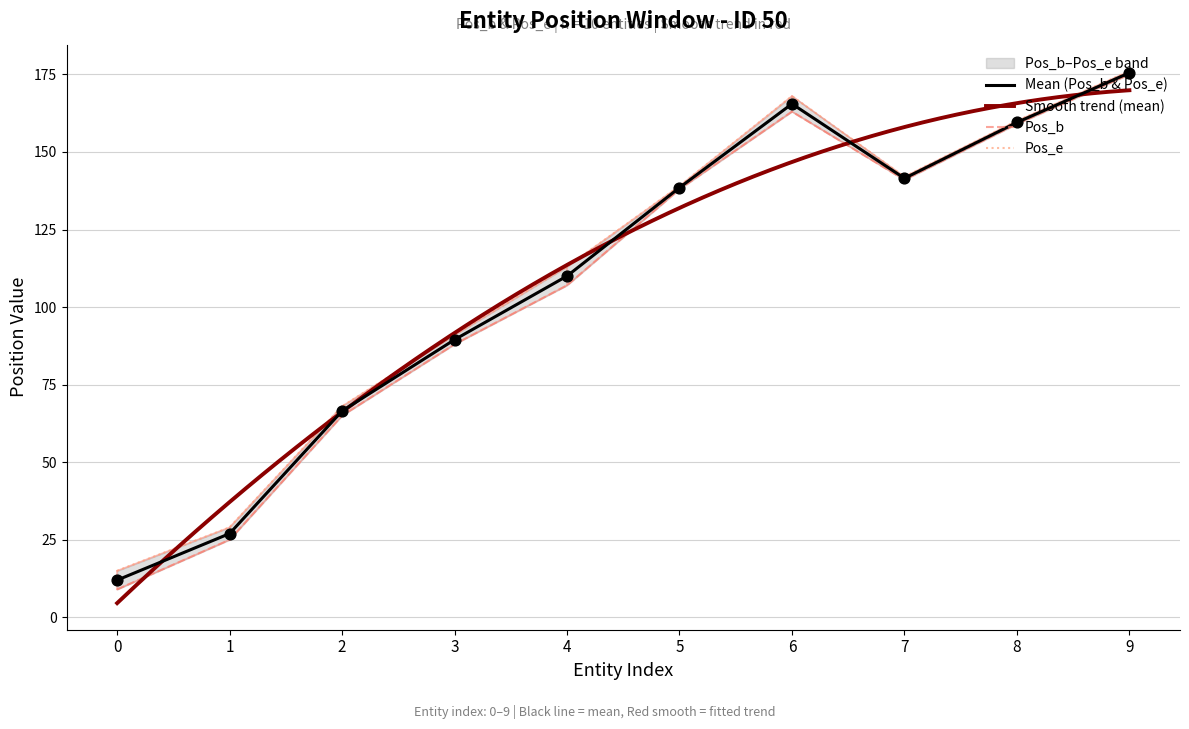

Which series has the widest spread of Y values?

Pos_b